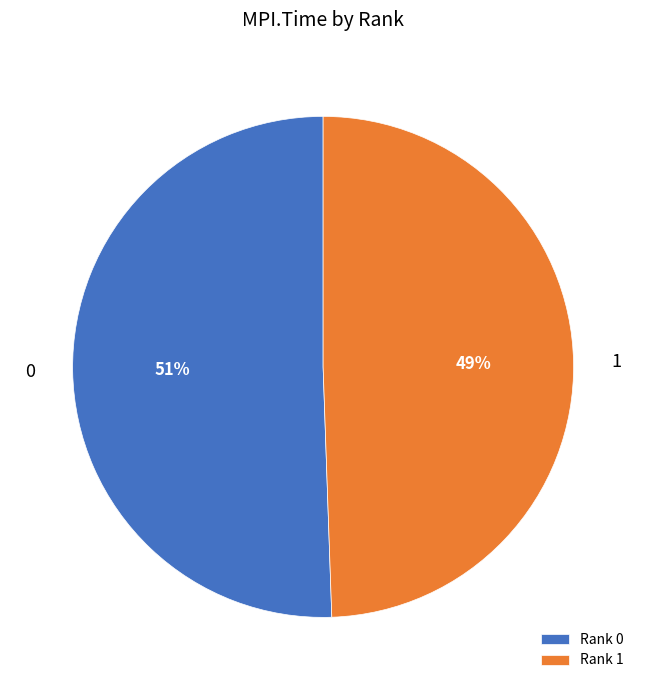

To the nearest percent, what is the combined percentage of 1 and 0?

100%